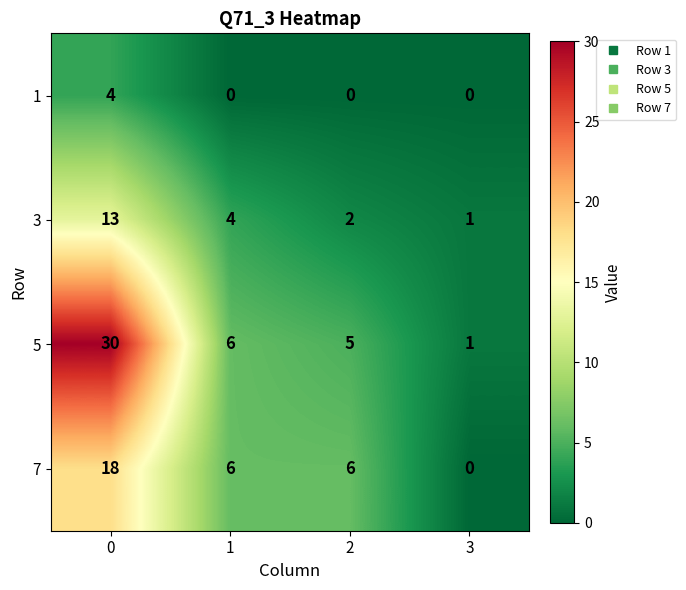

What is the sum of all 5 values?

42